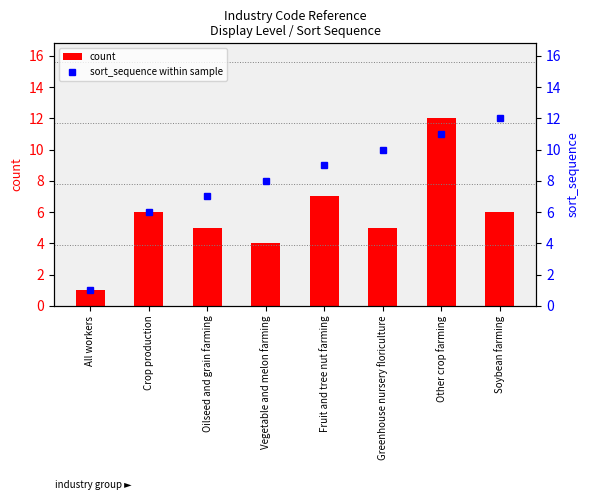

What is the label of the 8th bar from the left?

Soybean farming